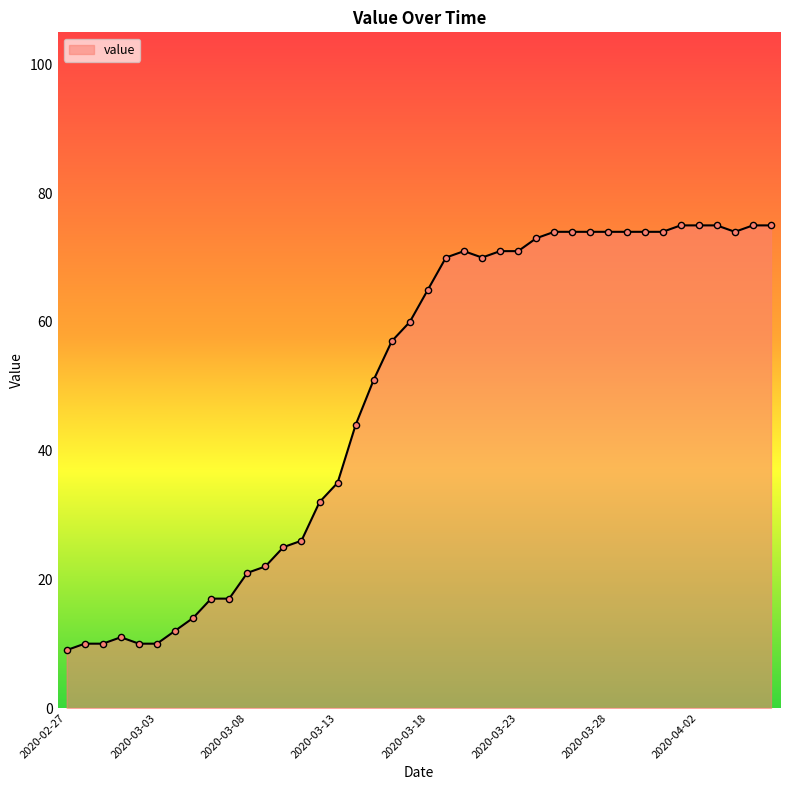

What is the smallest value displayed?

9